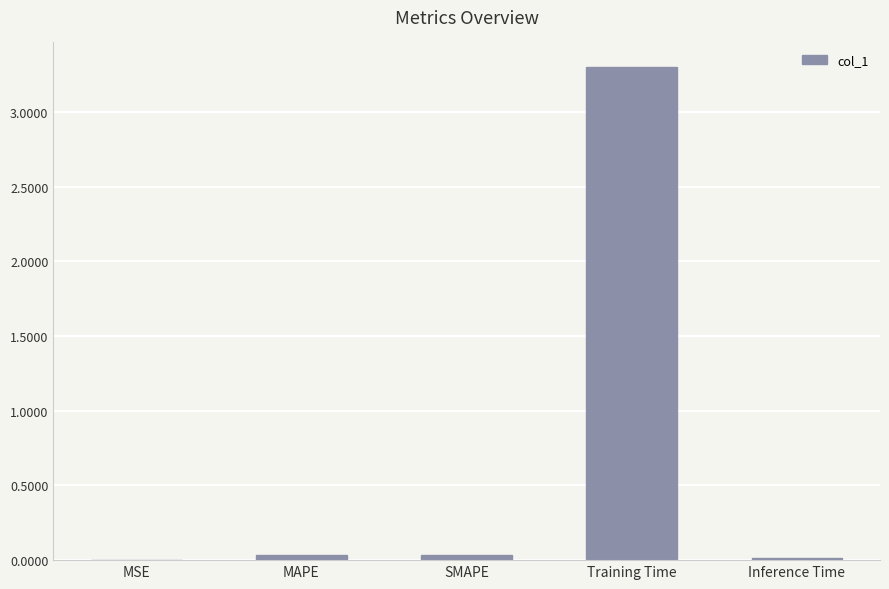

Which has a higher value, Training Time or Inference Time?

Training Time